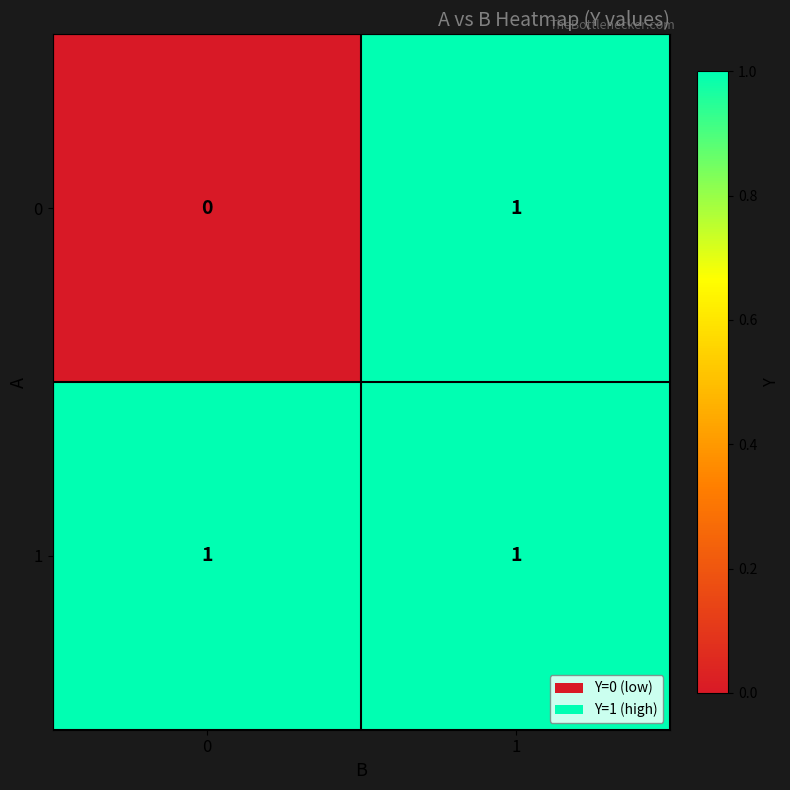

Reading right to left, extract all data points from this chart.

0: 1=1	0=0
1: 1=1	0=1